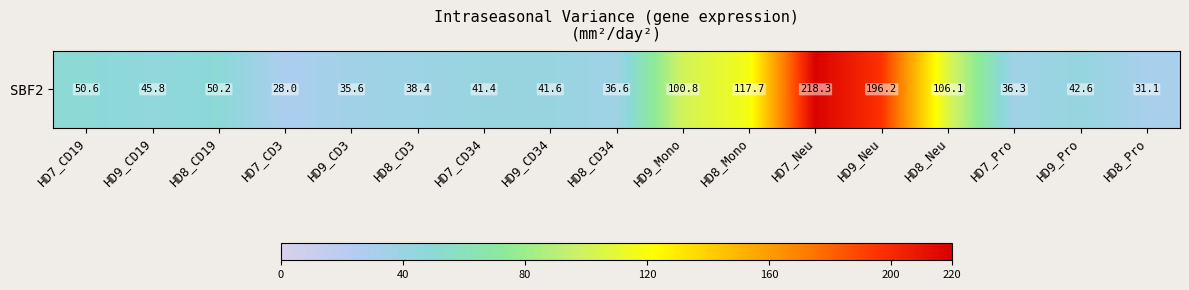

At which label does the data first exceed 42?

HD7_CD19